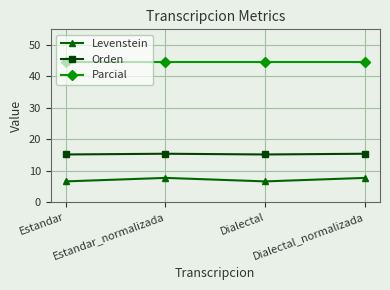

What is the total value across all series at Dialectal?

66.2